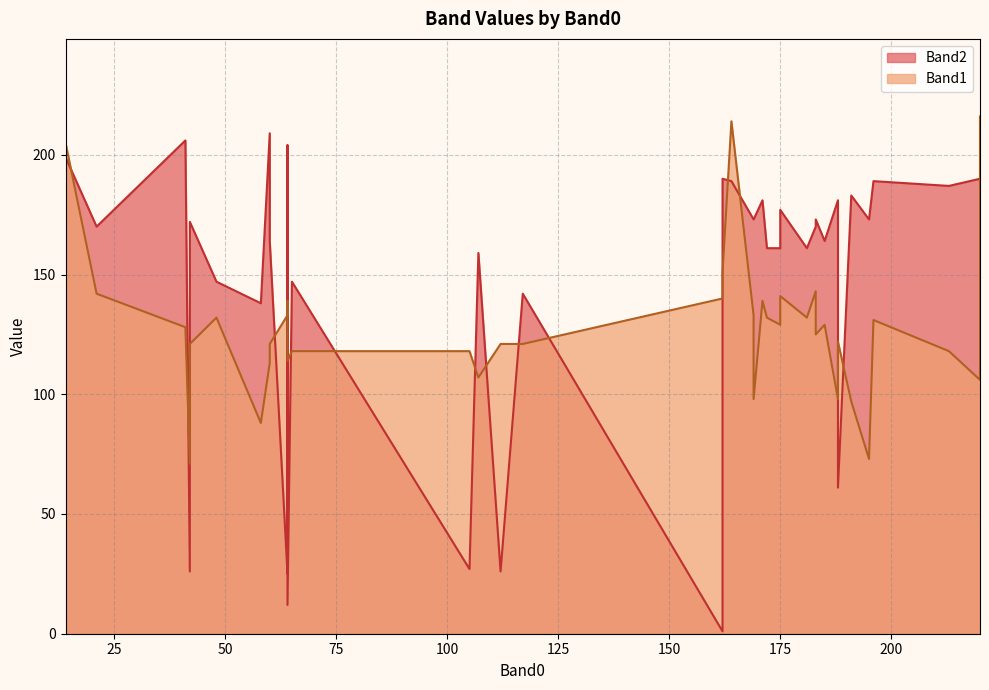

Which series ends up on top after the final intersection of Band2 and Band1?

Band2